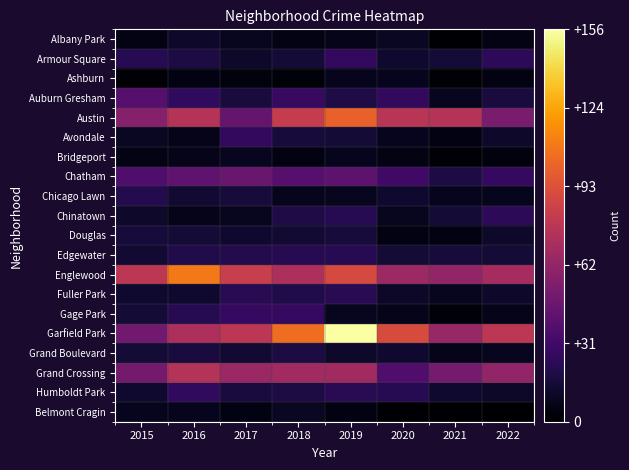

Reading left to right, list all the values displayed in this chart.

Albany Park: 2015=6	2016=12	2017=9	2018=6	2019=7	2020=10	2021=1	2022=6
Armour Square: 2015=22	2016=18	2017=12	2018=15	2019=26	2020=13	2021=15	2022=24
Ashburn: 2015=2	2016=5	2017=4	2018=3	2019=8	2020=8	2021=2	2022=5
Auburn Gresham: 2015=39	2016=25	2017=17	2018=28	2019=19	2020=26	2021=9	2022=17
Austin: 2015=57	2016=76	2017=45	2018=82	2019=101	2020=77	2021=76	2022=53
Avondale: 2015=10	2016=7	2017=26	2018=16	2019=15	2020=8	2021=5	2022=12
Bridgeport: 2015=6	2016=7	2017=9	2018=5	2019=8	2020=6	2021=2	2022=4
Chatham: 2015=36	2016=43	2017=46	2018=39	2019=42	2020=31	2021=18	2022=27
Chicago Lawn: 2015=21	2016=14	2017=16	2018=8	2019=9	2020=13	2021=8	2022=8
Chinatown: 2015=12	2016=7	2017=9	2018=19	2019=22	2020=9	2021=15	2022=24
Douglas: 2015=16	2016=15	2017=13	2018=14	2019=16	2020=5	2021=5	2022=12
Edgewater: 2015=14	2016=20	2017=21	2018=22	2019=22	2020=15	2021=16	2022=15
Englewood: 2015=78	2016=110	2017=83	2018=72	2019=90	2020=66	2021=62	2022=70
Fuller Park: 2015=13	2016=13	2017=23	2018=20	2019=23	2020=11	2021=9	2022=12
Gage Park: 2015=15	2016=22	2017=27	2018=27	2019=9	2020=7	2021=3	2022=7
Garfield Park: 2015=49	2016=72	2017=78	2018=106	2019=156	2020=91	2021=64	2022=78
Grand Boulevard: 2015=15	2016=17	2017=14	2018=18	2019=12	2020=13	2021=7	2022=9
Grand Crossing: 2015=50	2016=75	2017=65	2018=68	2019=68	2020=37	2021=51	2022=62
Humboldt Park: 2015=13	2016=25	2017=17	2018=18	2019=23	2020=22	2021=13	2022=11
Belmont Cragin: 2015=8	2016=8	2017=5	2018=10	2019=5	2020=1	2021=1	2022=0